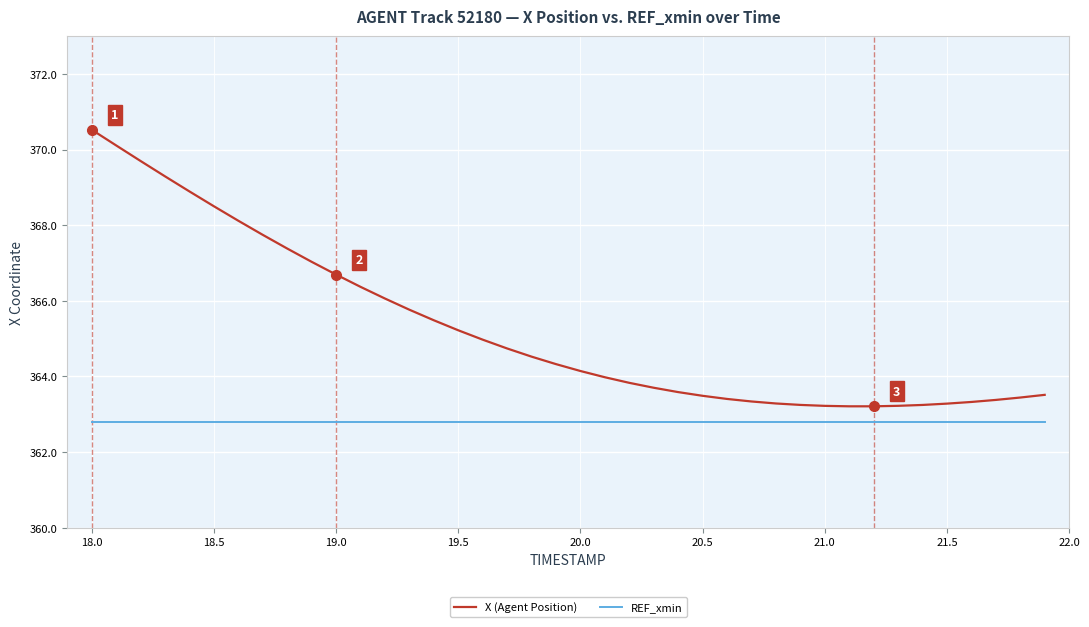

True or false: X (Agent Position) and REF_xmin cross at least once.

False